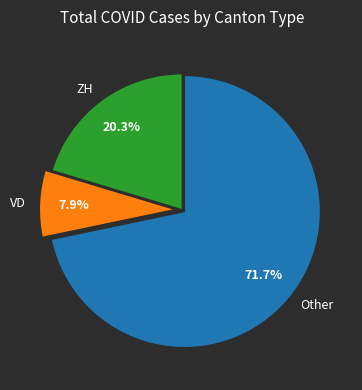

Is there any slice that represents more than half of the pie?

Yes